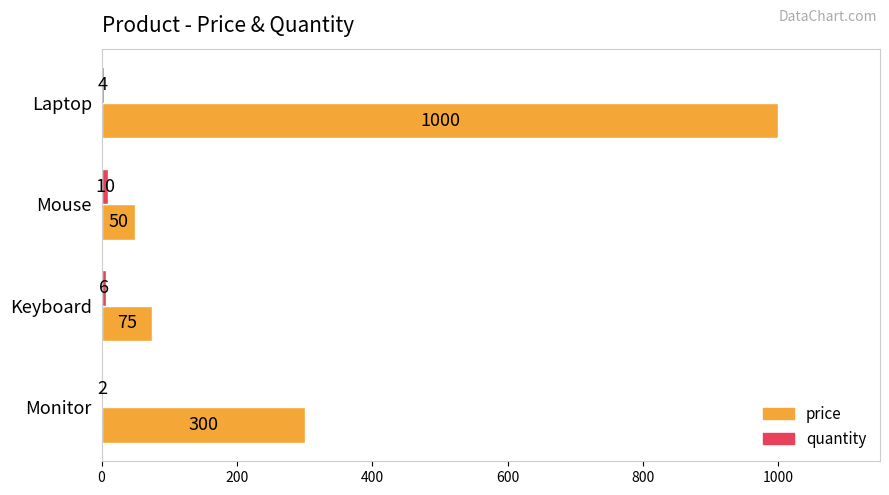

Which series has the largest total across all categories?

price